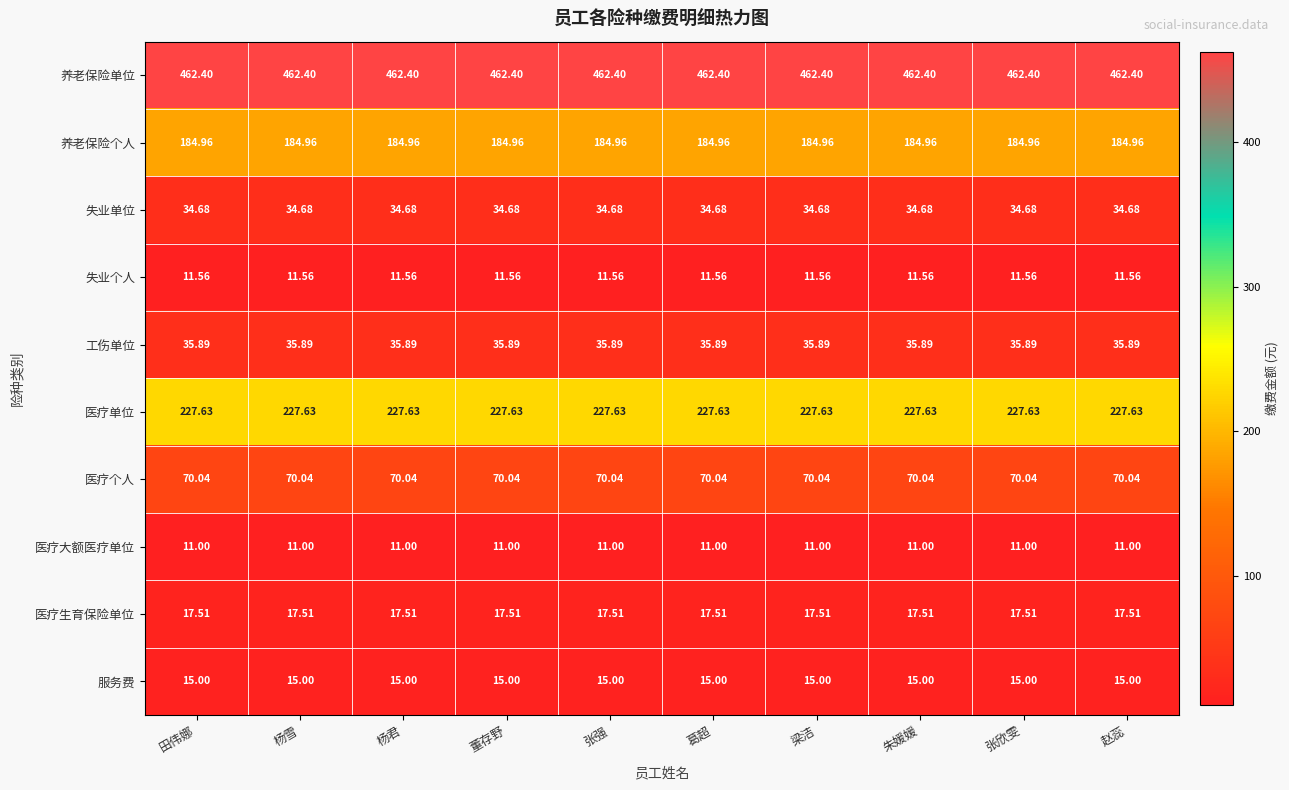

List the series in order of their peak value, lowest first.

医疗大额医疗单位, 失业个人, 服务费, 医疗生育保险单位, 失业单位, 工伤单位, 医疗个人, 养老保险个人, 医疗单位, 养老保险单位